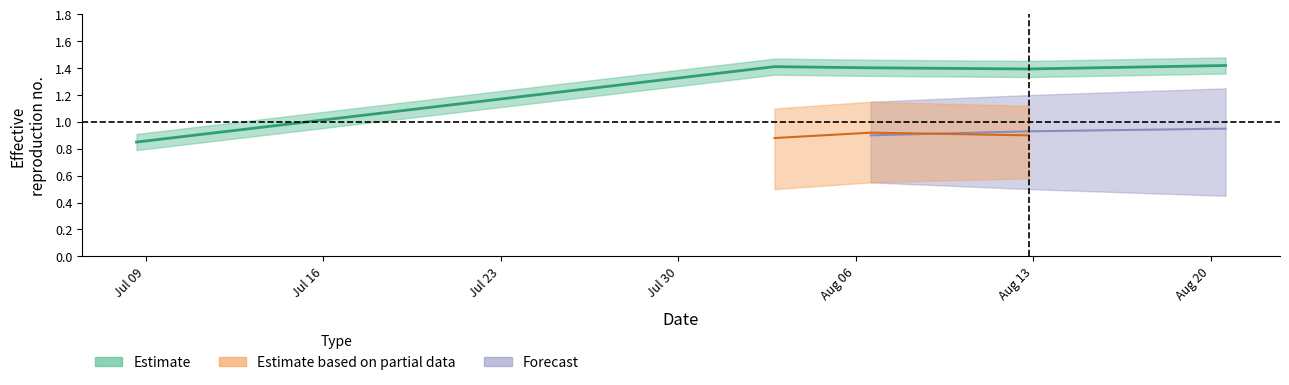

The value at Jul 23 is 1.9. True or false?

False